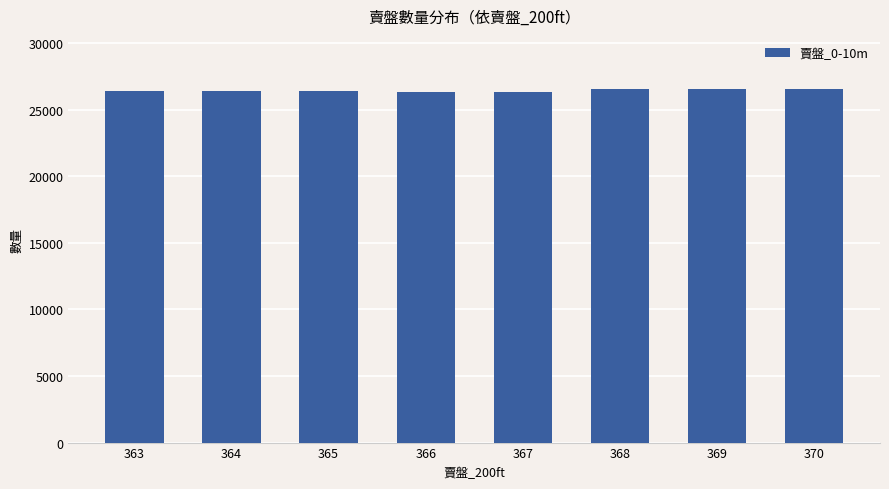

What is the ratio of the value at 365 to the value at 364?

1.0